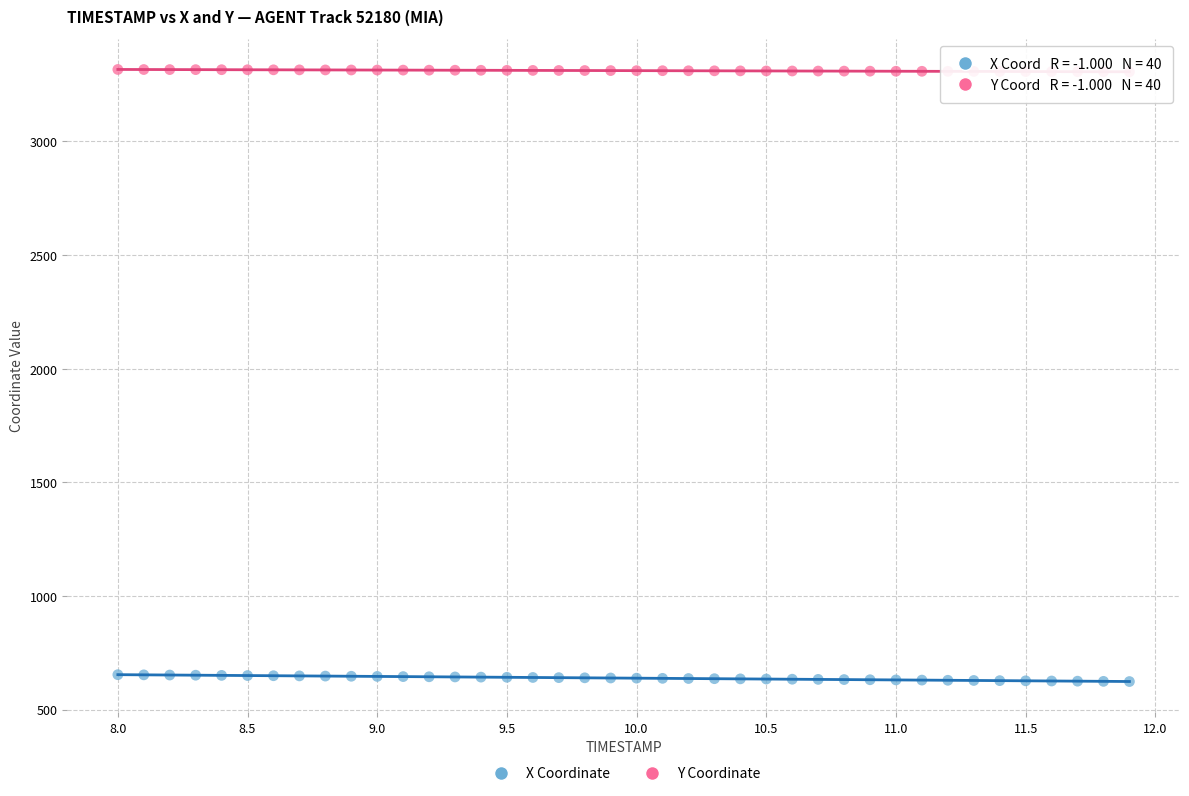

What are all the series names shown in the legend?

X Coordinate, Y Coordinate